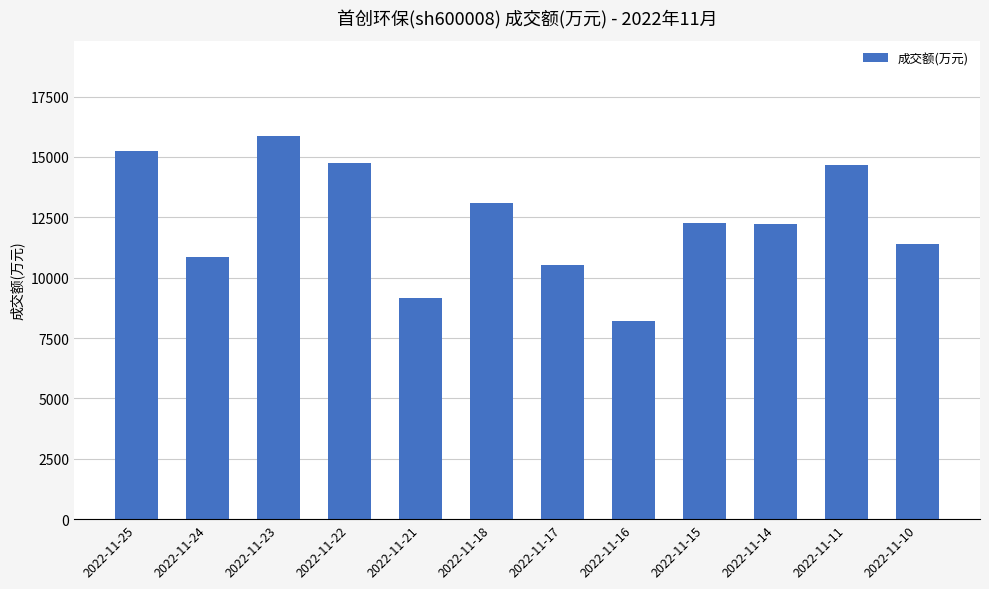

What is the sum of all values?

148239